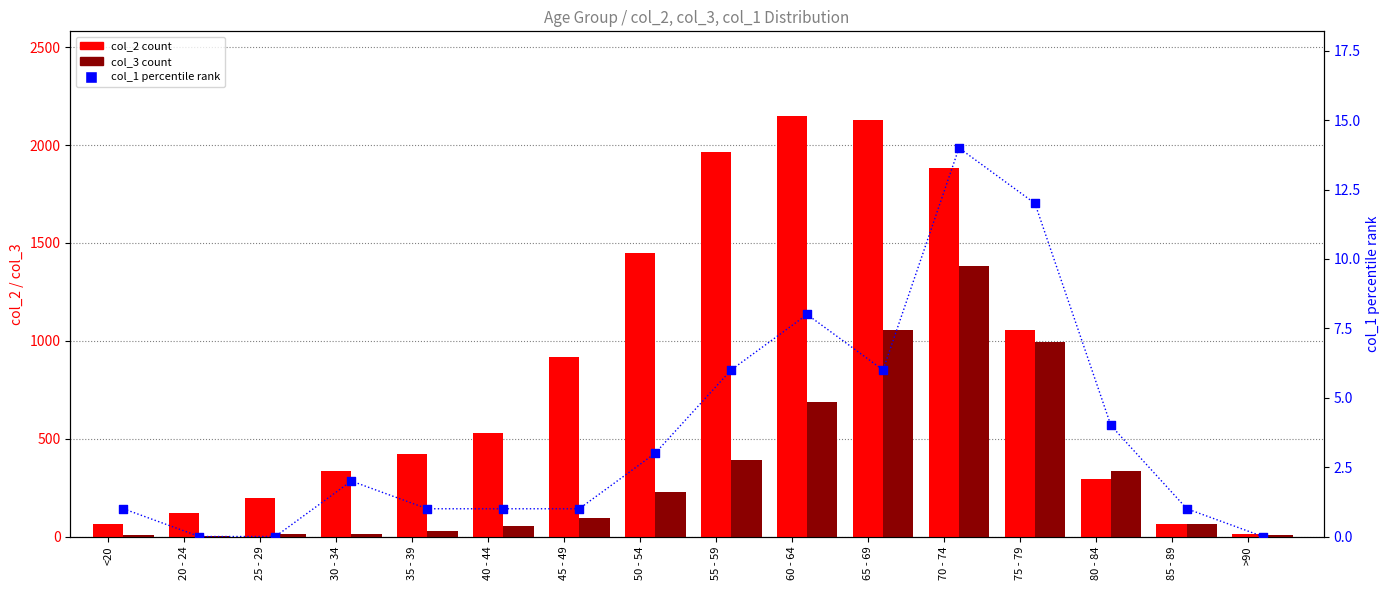

Which series has the largest total across all categories?

col_2 (count)